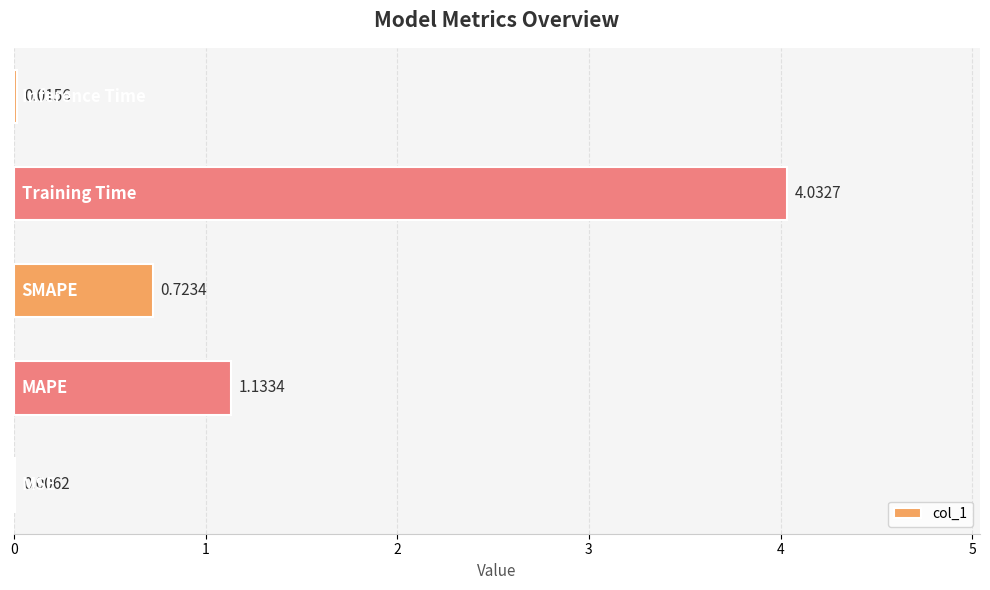

What is the sum of all values?

5.9